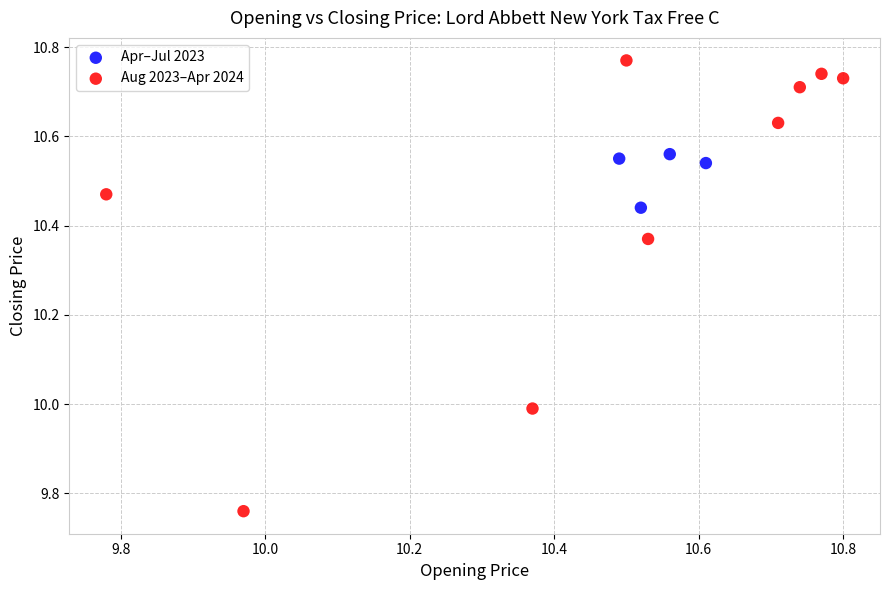

Which series contains the lowest Y value?

Aug 2023–Apr 2024